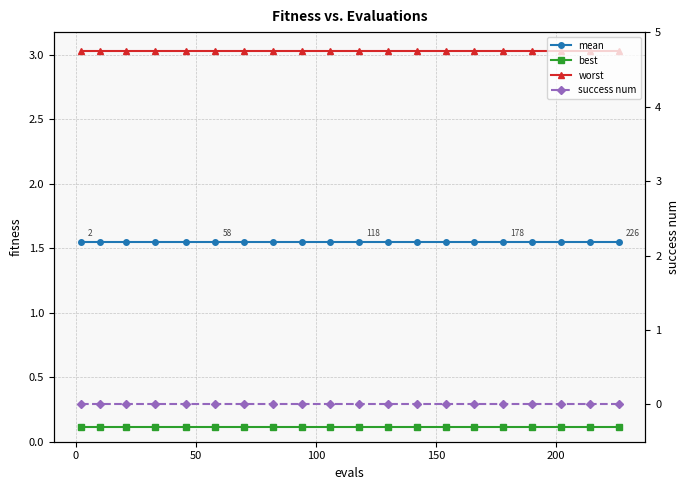

At how many categories does at least one series exceed 1?

20